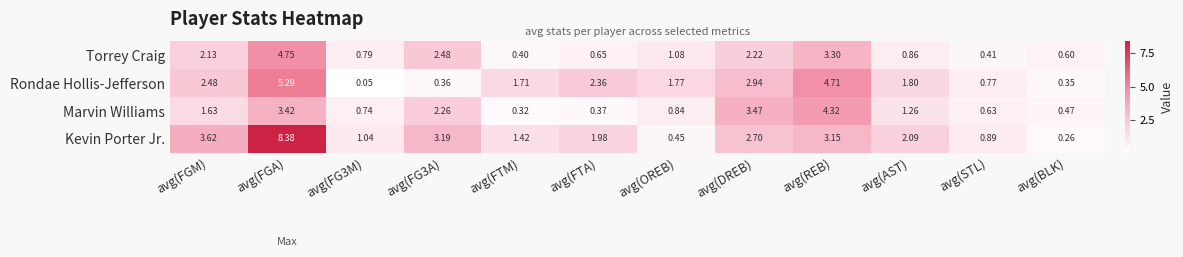

At which category does the chart reach its peak across all series?

avg(FGA)